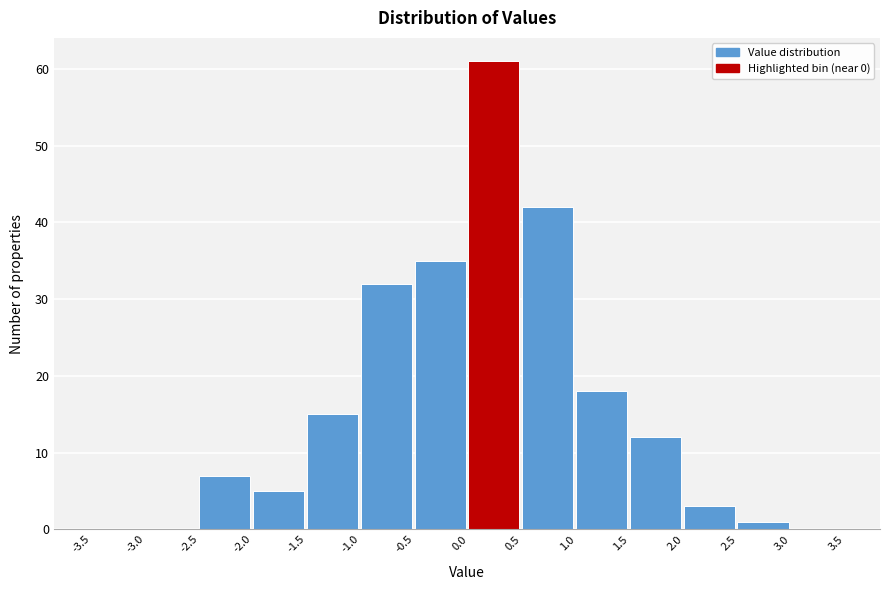

Reading left to right, list every bar in this chart as the range it spans on the x-axis followed by its height. The values are not printed on the chart, so give them approximately, as read against the axis.

-3.5 to -3.0: 0
-3.0 to -2.5: 0
-2.5 to -2.0: 7
-2.0 to -1.5: 5
-1.5 to -1.0: 15
-1.0 to -0.5: 32
-0.5 to 0.0: 35
0.0 to 0.5: 61
0.5 to 1.0: 42
1.0 to 1.5: 18
1.5 to 2.0: 12
2.0 to 2.5: 3
2.5 to 3.0: 1
3.0 to 3.5: 0